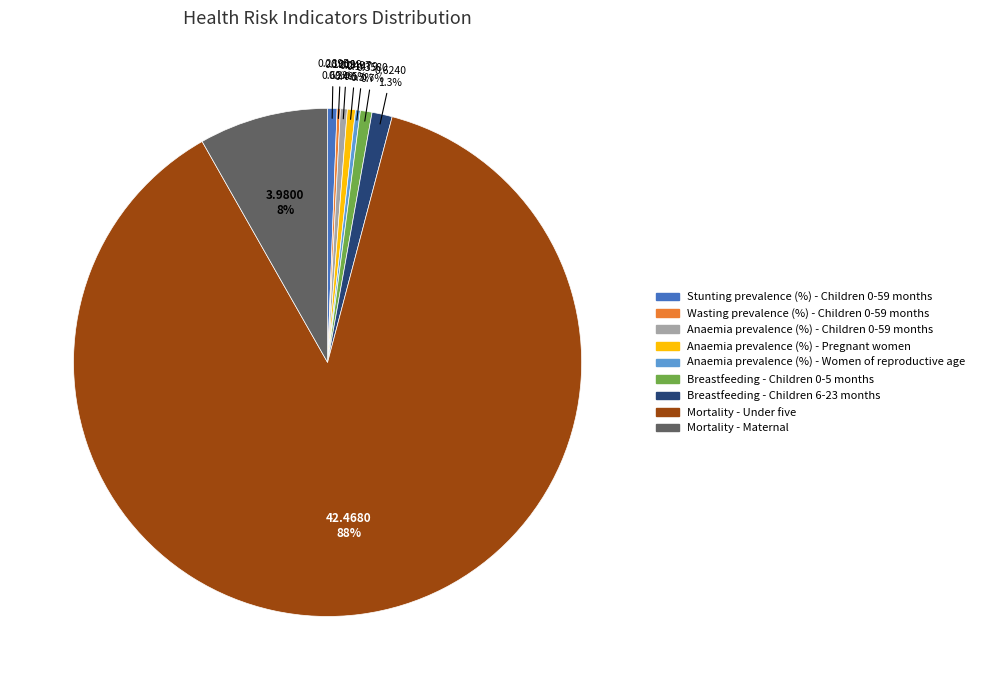

What percentage is the Breastfeeding - Children 0-5 months slice, to the nearest percent?

1%